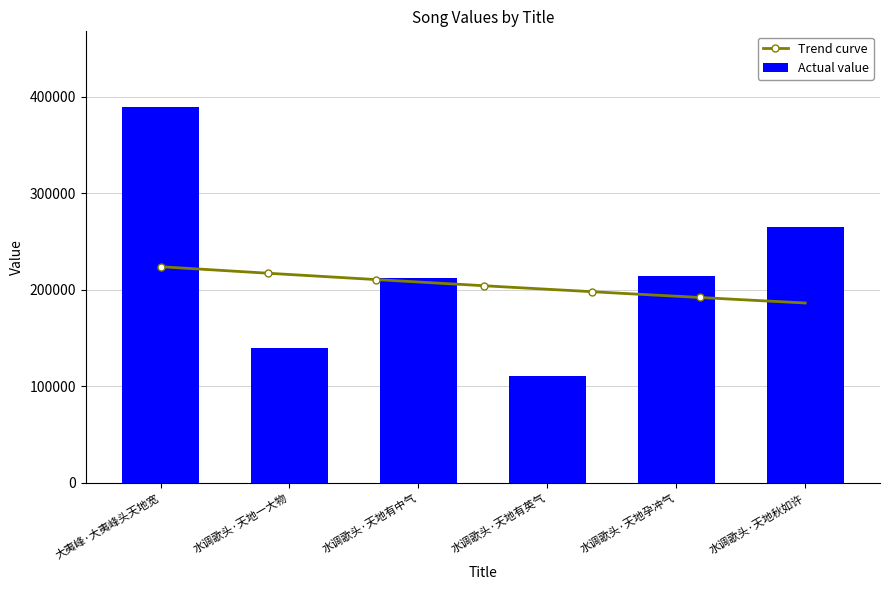

List the labels in order of value, largest first.

大夷峰·大夷峰头天地宽, 水调歌头·天地秋如许, 水调歌头·天地孕冲气, 水调歌头·天地有中气, 水调歌头·天地一大物, 水调歌头·天地有英气